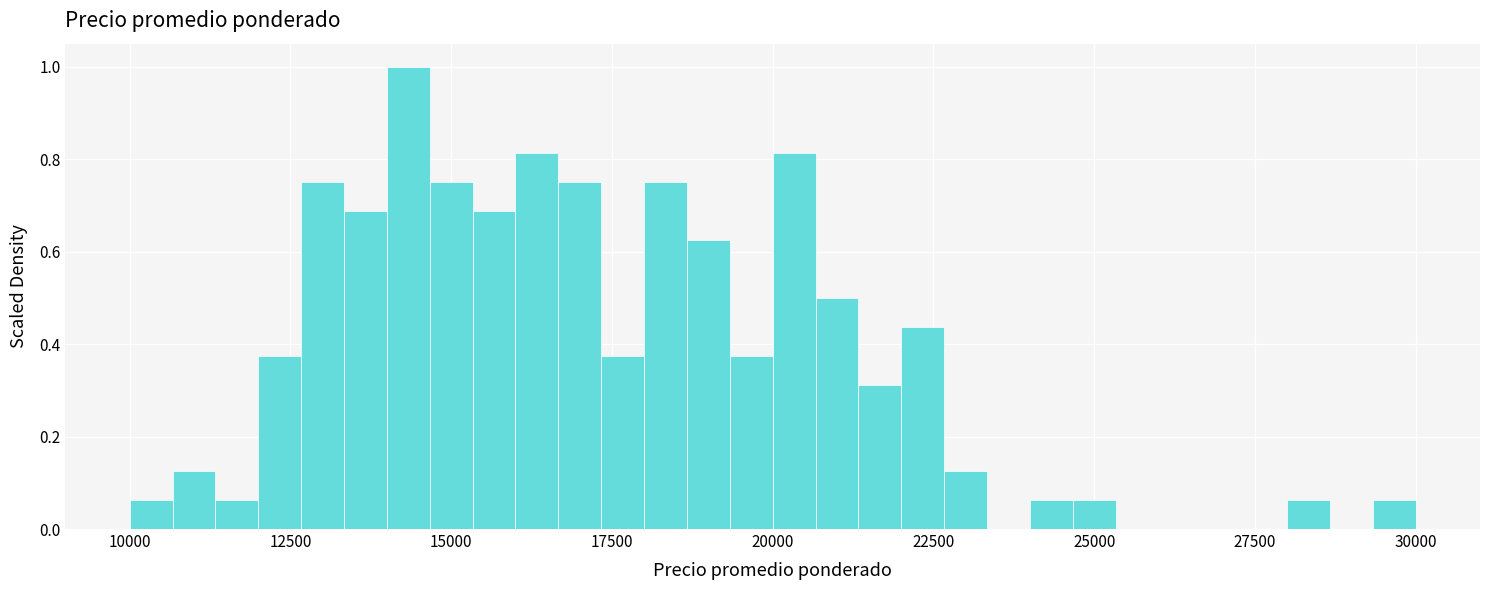

Read against the x-axis, roughly where is the centre of the tallest bar?

14500